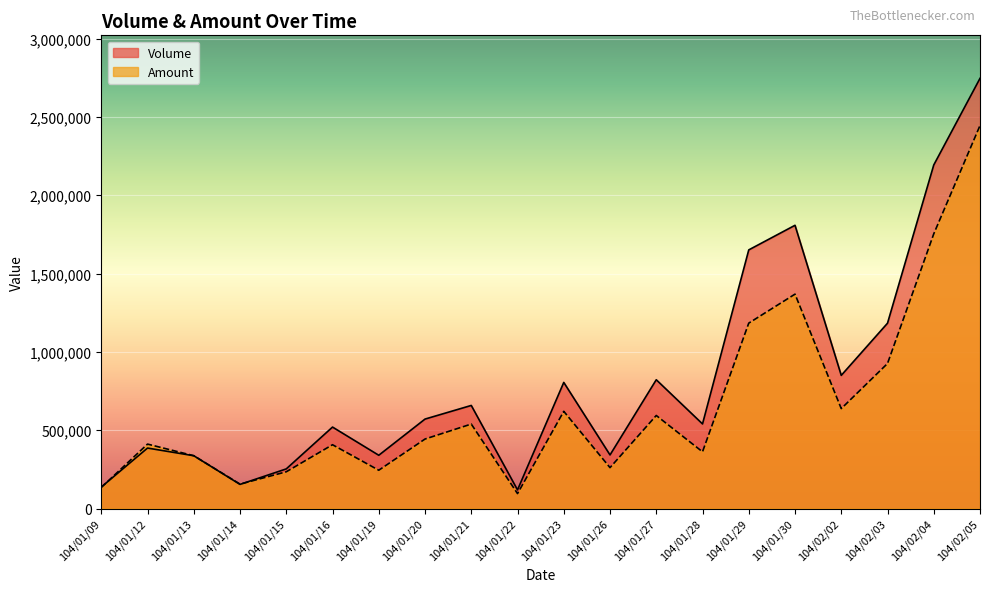

List the labels in order of Amount value, smallest first.

104/01/22, 104/01/09, 104/01/14, 104/01/15, 104/01/19, 104/01/26, 104/01/13, 104/01/28, 104/01/16, 104/01/12, 104/01/20, 104/01/21, 104/01/27, 104/01/23, 104/02/02, 104/02/03, 104/01/29, 104/01/30, 104/02/04, 104/02/05